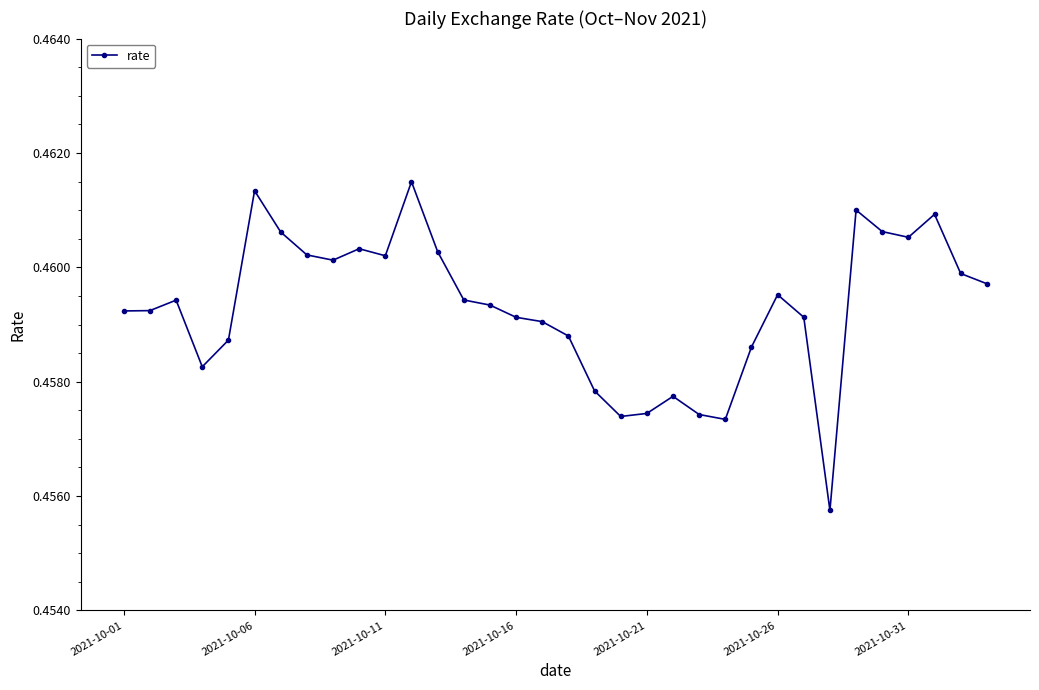

How many values are between 0 and 1?

34